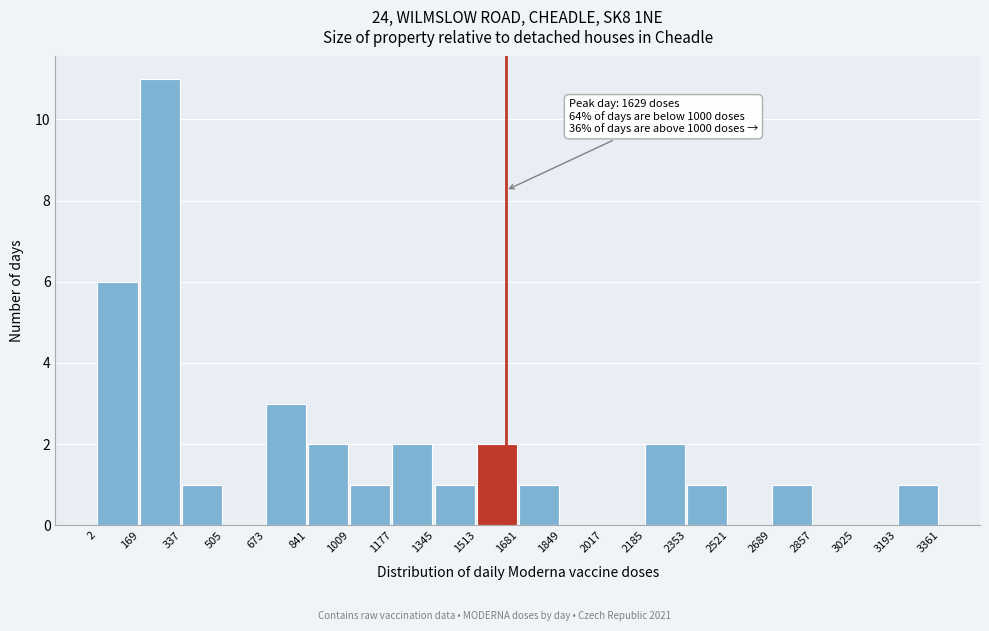

Which range on the x-axis has the tallest bar?

169 to 337